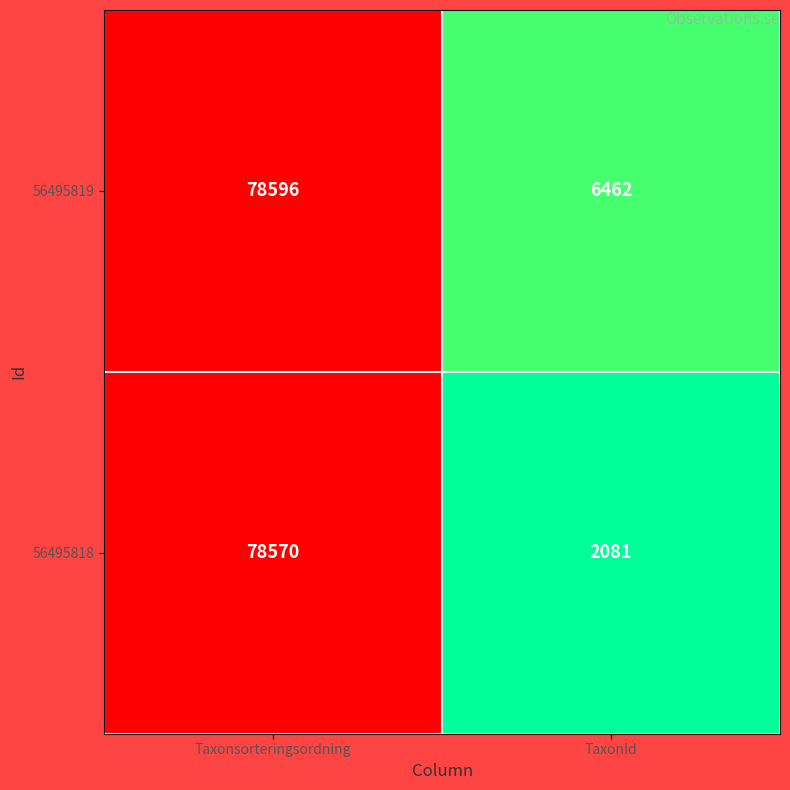

What is the minimum value shown in the chart?

2081